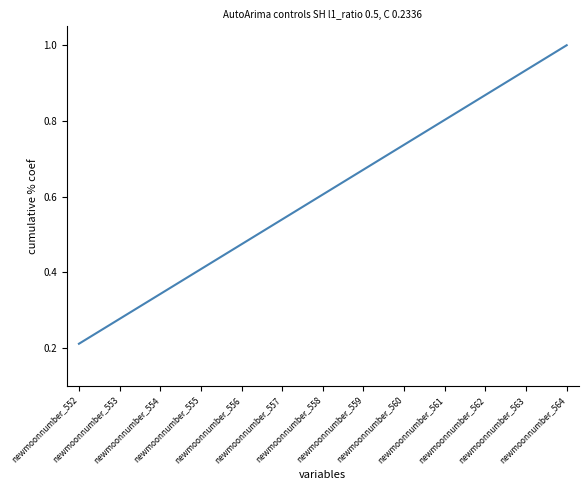

What is the maximum value shown in the chart?

1.0